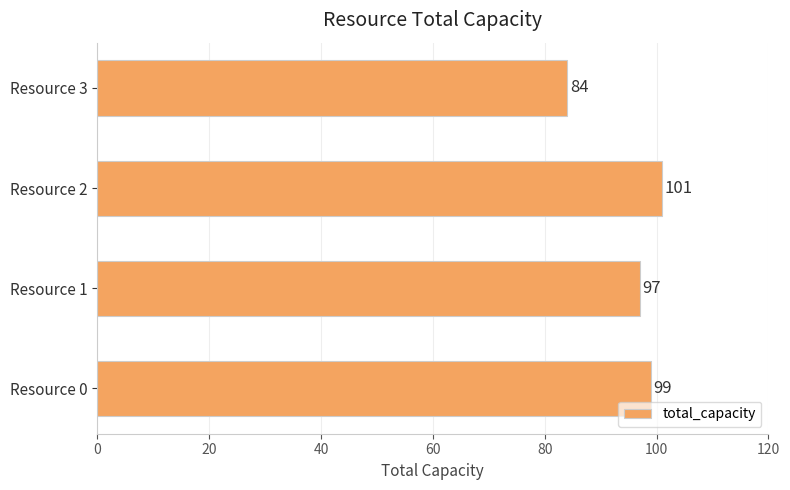

How many data points are less than 99?

2